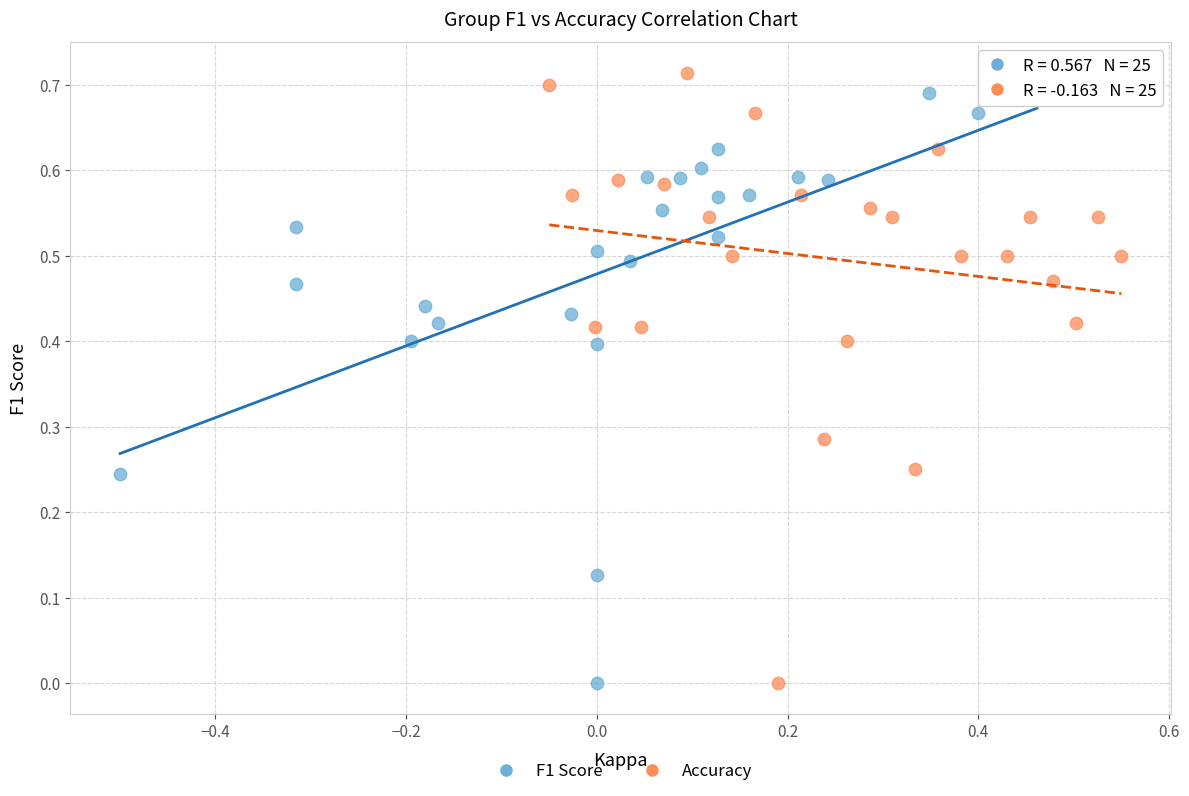

Which series reaches the maximum Y coordinate?

Accuracy